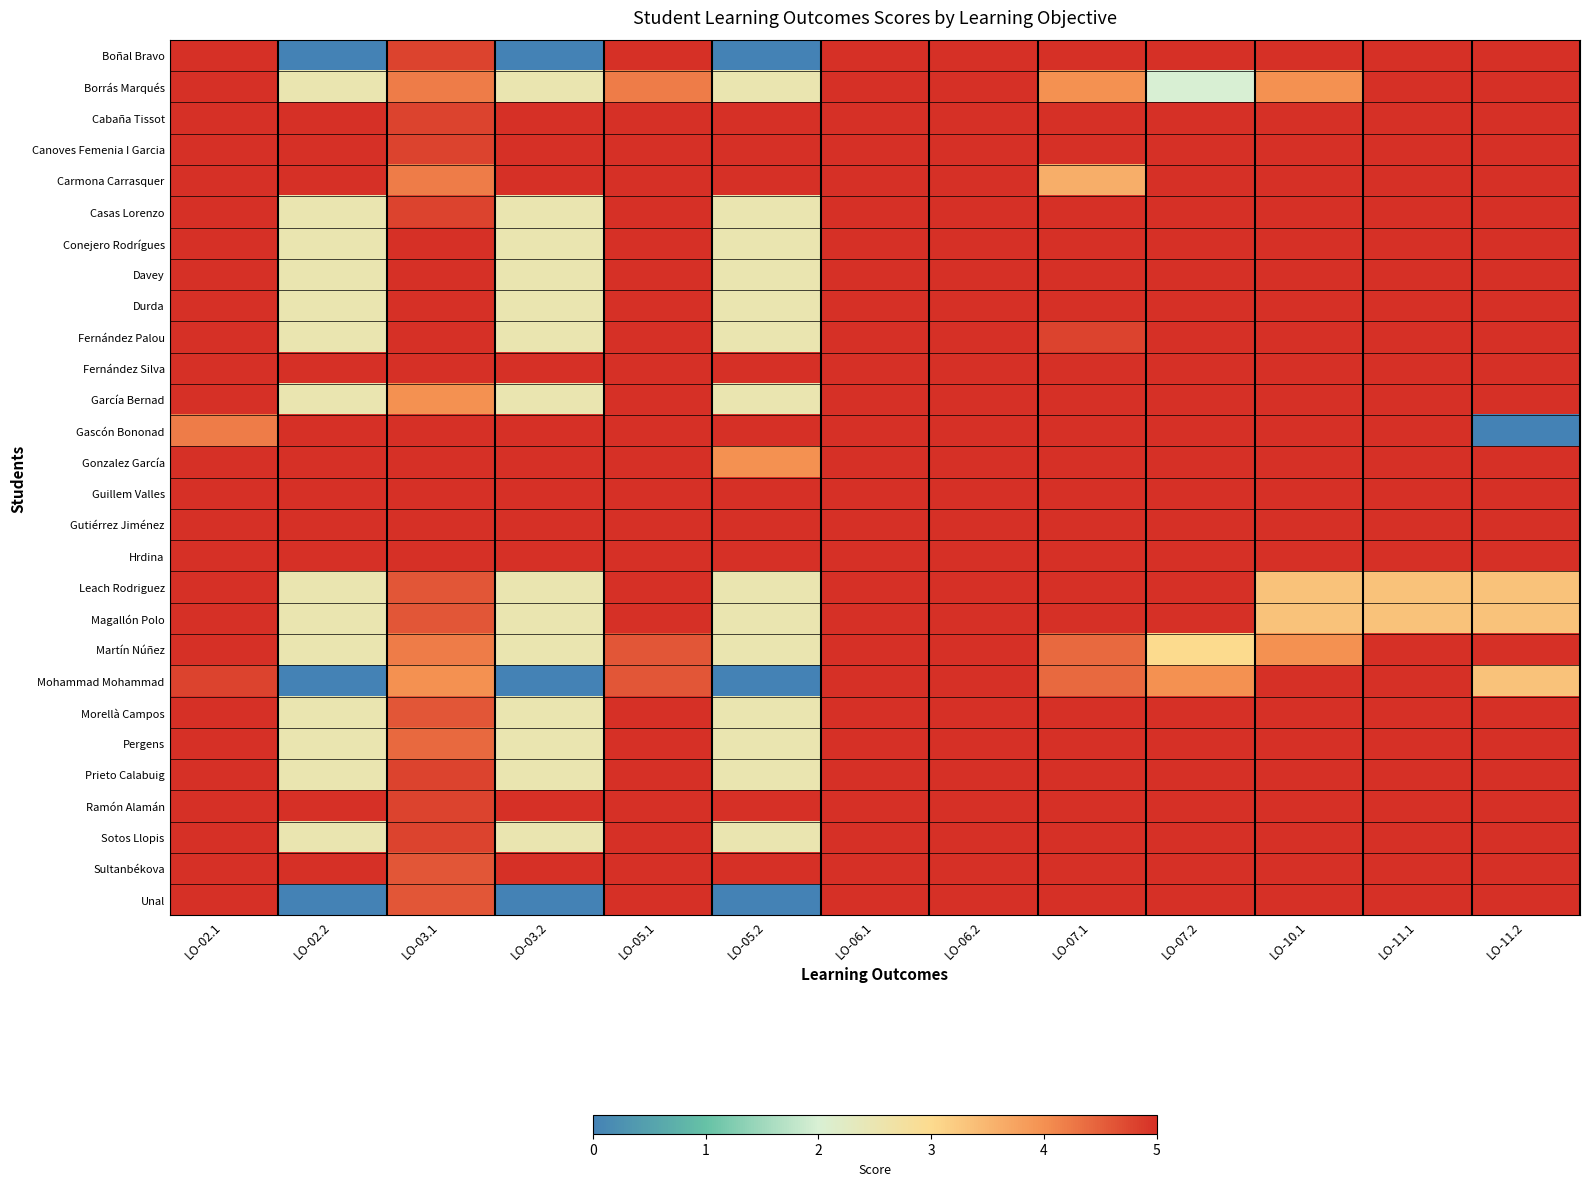

Reading left to right, transcribe all the data shown in this chart.

Boñal Bravo: LO-02.1=5.0	LO-02.2=0.0	LO-03.1=4.8	LO-03.2=0.0	LO-05.1=5.0	LO-05.2=0.0	LO-06.1=5.0	LO-06.2=5.0	LO-07.1=5.0	LO-07.2=5.0	LO-10.1=5.0	LO-11.1=5.0	LO-11.2=5.0
Borrás Marqués: LO-02.1=5.0	LO-02.2=2.5	LO-03.1=4.2	LO-03.2=2.5	LO-05.1=4.2	LO-05.2=2.5	LO-06.1=5.0	LO-06.2=5.0	LO-07.1=4.0	LO-07.2=2.0	LO-10.1=4.0	LO-11.1=5.0	LO-11.2=5.0
Cabaña Tissot: LO-02.1=5.0	LO-02.2=5.0	LO-03.1=4.8	LO-03.2=5.0	LO-05.1=5.0	LO-05.2=5.0	LO-06.1=5.0	LO-06.2=5.0	LO-07.1=5.0	LO-07.2=5.0	LO-10.1=5.0	LO-11.1=5.0	LO-11.2=5.0
Canoves Femenia I Garcia: LO-02.1=5.0	LO-02.2=5.0	LO-03.1=4.8	LO-03.2=5.0	LO-05.1=5.0	LO-05.2=5.0	LO-06.1=5.0	LO-06.2=5.0	LO-07.1=5.0	LO-07.2=5.0	LO-10.1=5.0	LO-11.1=5.0	LO-11.2=5.0
Carmona Carrasquer: LO-02.1=5.0	LO-02.2=5.0	LO-03.1=4.2	LO-03.2=5.0	LO-05.1=5.0	LO-05.2=5.0	LO-06.1=5.0	LO-06.2=5.0	LO-07.1=3.6	LO-07.2=5.0	LO-10.1=5.0	LO-11.1=5.0	LO-11.2=5.0
Casas Lorenzo: LO-02.1=5.0	LO-02.2=2.5	LO-03.1=4.8	LO-03.2=2.5	LO-05.1=5.0	LO-05.2=2.5	LO-06.1=5.0	LO-06.2=5.0	LO-07.1=5.0	LO-07.2=5.0	LO-10.1=5.0	LO-11.1=5.0	LO-11.2=5.0
Conejero Rodrígues: LO-02.1=5.0	LO-02.2=2.5	LO-03.1=5.0	LO-03.2=2.5	LO-05.1=5.0	LO-05.2=2.5	LO-06.1=5.0	LO-06.2=5.0	LO-07.1=5.0	LO-07.2=5.0	LO-10.1=5.0	LO-11.1=5.0	LO-11.2=5.0
Davey: LO-02.1=5.0	LO-02.2=2.5	LO-03.1=5.0	LO-03.2=2.5	LO-05.1=5.0	LO-05.2=2.5	LO-06.1=5.0	LO-06.2=5.0	LO-07.1=5.0	LO-07.2=5.0	LO-10.1=5.0	LO-11.1=5.0	LO-11.2=5.0
Durda: LO-02.1=5.0	LO-02.2=2.5	LO-03.1=5.0	LO-03.2=2.5	LO-05.1=5.0	LO-05.2=2.5	LO-06.1=5.0	LO-06.2=5.0	LO-07.1=5.0	LO-07.2=5.0	LO-10.1=5.0	LO-11.1=5.0	LO-11.2=5.0
Fernández Palou: LO-02.1=5.0	LO-02.2=2.5	LO-03.1=5.0	LO-03.2=2.5	LO-05.1=5.0	LO-05.2=2.5	LO-06.1=5.0	LO-06.2=5.0	LO-07.1=4.8	LO-07.2=5.0	LO-10.1=5.0	LO-11.1=5.0	LO-11.2=5.0
Fernández Silva: LO-02.1=5.0	LO-02.2=5.0	LO-03.1=5.0	LO-03.2=5.0	LO-05.1=5.0	LO-05.2=5.0	LO-06.1=5.0	LO-06.2=5.0	LO-07.1=5.0	LO-07.2=5.0	LO-10.1=5.0	LO-11.1=5.0	LO-11.2=5.0
García Bernad: LO-02.1=5.0	LO-02.2=2.5	LO-03.1=4.0	LO-03.2=2.5	LO-05.1=5.0	LO-05.2=2.5	LO-06.1=5.0	LO-06.2=5.0	LO-07.1=5.0	LO-07.2=5.0	LO-10.1=5.0	LO-11.1=5.0	LO-11.2=5.0
Gascón Bononad: LO-02.1=4.2	LO-02.2=5.0	LO-03.1=5.0	LO-03.2=5.0	LO-05.1=5.0	LO-05.2=5.0	LO-06.1=5.0	LO-06.2=5.0	LO-07.1=5.0	LO-07.2=5.0	LO-10.1=5.0	LO-11.1=5.0	LO-11.2=0.0
Gonzalez García: LO-02.1=5.0	LO-02.2=5.0	LO-03.1=5.0	LO-03.2=5.0	LO-05.1=5.0	LO-05.2=4.0	LO-06.1=5.0	LO-06.2=5.0	LO-07.1=5.0	LO-07.2=5.0	LO-10.1=5.0	LO-11.1=5.0	LO-11.2=5.0
Guillem Valles: LO-02.1=5.0	LO-02.2=5.0	LO-03.1=5.0	LO-03.2=5.0	LO-05.1=5.0	LO-05.2=5.0	LO-06.1=5.0	LO-06.2=5.0	LO-07.1=5.0	LO-07.2=5.0	LO-10.1=5.0	LO-11.1=5.0	LO-11.2=5.0
Gutiérrez Jiménez: LO-02.1=5.0	LO-02.2=5.0	LO-03.1=5.0	LO-03.2=5.0	LO-05.1=5.0	LO-05.2=5.0	LO-06.1=5.0	LO-06.2=5.0	LO-07.1=5.0	LO-07.2=5.0	LO-10.1=5.0	LO-11.1=5.0	LO-11.2=5.0
Hrdina: LO-02.1=5.0	LO-02.2=5.0	LO-03.1=5.0	LO-03.2=5.0	LO-05.1=5.0	LO-05.2=5.0	LO-06.1=5.0	LO-06.2=5.0	LO-07.1=5.0	LO-07.2=5.0	LO-10.1=5.0	LO-11.1=5.0	LO-11.2=5.0
Leach Rodriguez: LO-02.1=5.0	LO-02.2=2.5	LO-03.1=4.6	LO-03.2=2.5	LO-05.1=5.0	LO-05.2=2.5	LO-06.1=5.0	LO-06.2=5.0	LO-07.1=5.0	LO-07.2=5.0	LO-10.1=3.3	LO-11.1=3.3	LO-11.2=3.3
Magallón Polo: LO-02.1=5.0	LO-02.2=2.5	LO-03.1=4.6	LO-03.2=2.5	LO-05.1=5.0	LO-05.2=2.5	LO-06.1=5.0	LO-06.2=5.0	LO-07.1=5.0	LO-07.2=5.0	LO-10.1=3.3	LO-11.1=3.3	LO-11.2=3.3
Martín Núñez: LO-02.1=5.0	LO-02.2=2.5	LO-03.1=4.2	LO-03.2=2.5	LO-05.1=4.6	LO-05.2=2.5	LO-06.1=5.0	LO-06.2=5.0	LO-07.1=4.4	LO-07.2=3.0	LO-10.1=4.0	LO-11.1=5.0	LO-11.2=5.0
Mohammad Mohammad: LO-02.1=4.8	LO-02.2=0.0	LO-03.1=4.0	LO-03.2=0.0	LO-05.1=4.6	LO-05.2=0.0	LO-06.1=5.0	LO-06.2=5.0	LO-07.1=4.4	LO-07.2=4.0	LO-10.1=5.0	LO-11.1=5.0	LO-11.2=3.3
Morellà Campos: LO-02.1=5.0	LO-02.2=2.5	LO-03.1=4.6	LO-03.2=2.5	LO-05.1=5.0	LO-05.2=2.5	LO-06.1=5.0	LO-06.2=5.0	LO-07.1=5.0	LO-07.2=5.0	LO-10.1=5.0	LO-11.1=5.0	LO-11.2=5.0
Pergens: LO-02.1=5.0	LO-02.2=2.5	LO-03.1=4.4	LO-03.2=2.5	LO-05.1=5.0	LO-05.2=2.5	LO-06.1=5.0	LO-06.2=5.0	LO-07.1=5.0	LO-07.2=5.0	LO-10.1=5.0	LO-11.1=5.0	LO-11.2=5.0
Prieto Calabuig: LO-02.1=5.0	LO-02.2=2.5	LO-03.1=4.8	LO-03.2=2.5	LO-05.1=5.0	LO-05.2=2.5	LO-06.1=5.0	LO-06.2=5.0	LO-07.1=5.0	LO-07.2=5.0	LO-10.1=5.0	LO-11.1=5.0	LO-11.2=5.0
Ramón Alamán: LO-02.1=5.0	LO-02.2=5.0	LO-03.1=4.8	LO-03.2=5.0	LO-05.1=5.0	LO-05.2=5.0	LO-06.1=5.0	LO-06.2=5.0	LO-07.1=5.0	LO-07.2=5.0	LO-10.1=5.0	LO-11.1=5.0	LO-11.2=5.0
Sotos Llopis: LO-02.1=5.0	LO-02.2=2.5	LO-03.1=4.8	LO-03.2=2.5	LO-05.1=5.0	LO-05.2=2.5	LO-06.1=5.0	LO-06.2=5.0	LO-07.1=5.0	LO-07.2=5.0	LO-10.1=5.0	LO-11.1=5.0	LO-11.2=5.0
Sultanbékova: LO-02.1=5.0	LO-02.2=5.0	LO-03.1=4.6	LO-03.2=5.0	LO-05.1=5.0	LO-05.2=5.0	LO-06.1=5.0	LO-06.2=5.0	LO-07.1=5.0	LO-07.2=5.0	LO-10.1=5.0	LO-11.1=5.0	LO-11.2=5.0
Unal: LO-02.1=5.0	LO-02.2=0.0	LO-03.1=4.6	LO-03.2=0.0	LO-05.1=5.0	LO-05.2=0.0	LO-06.1=5.0	LO-06.2=5.0	LO-07.1=5.0	LO-07.2=5.0	LO-10.1=5.0	LO-11.1=5.0	LO-11.2=5.0